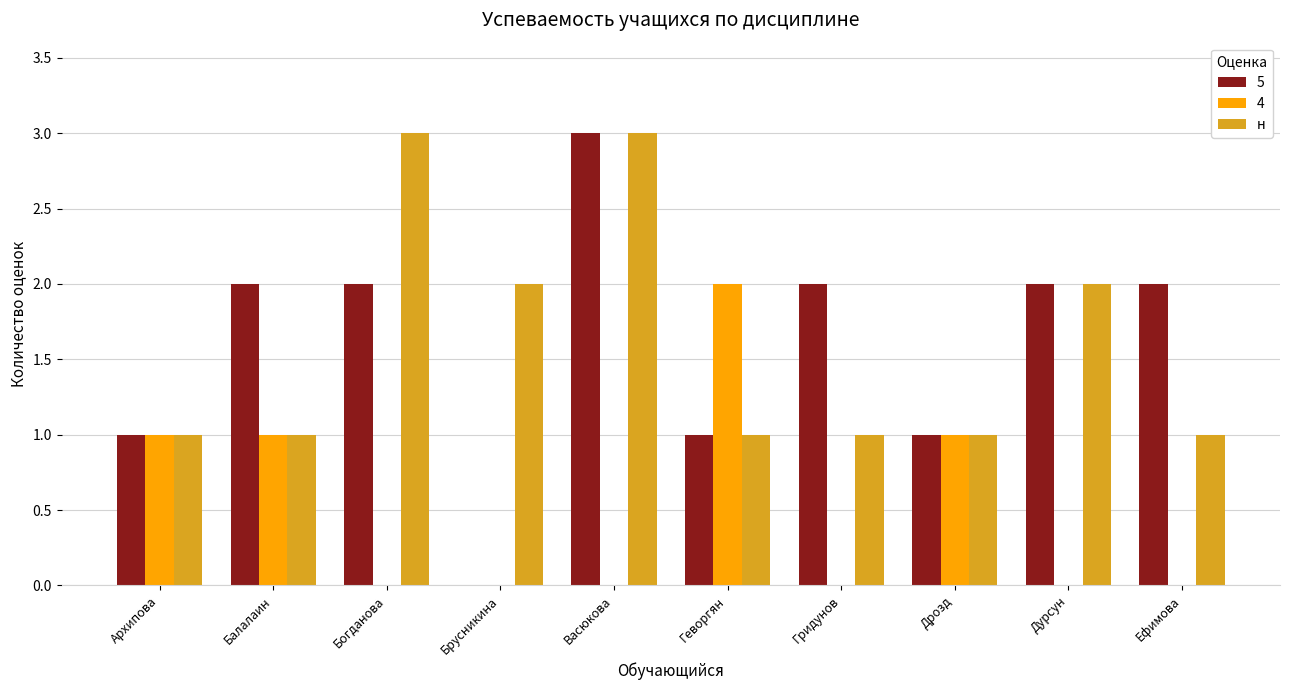

What is the total value across all series at Геворгян?

4